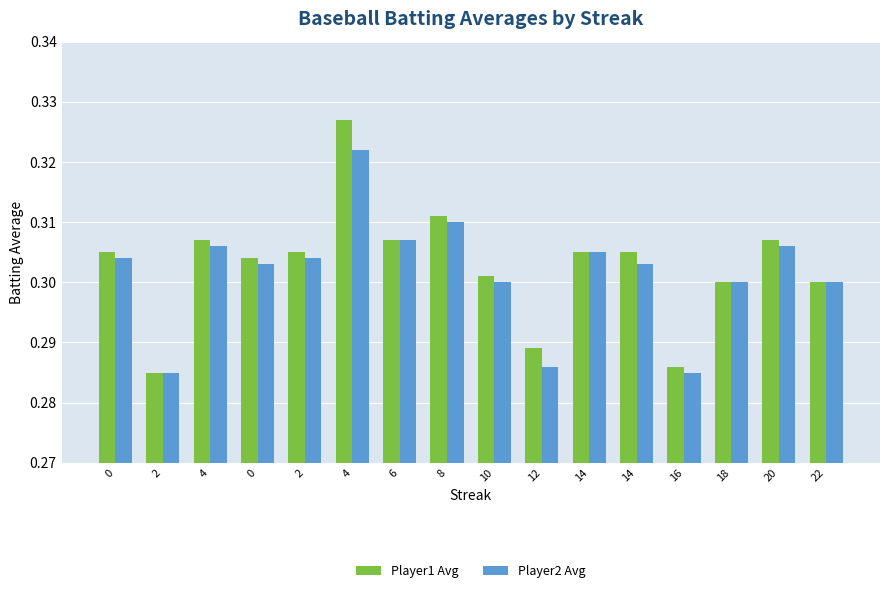

Reading left to right, what are all the values shown in this chart?

Player1 Avg: 0=0.3	2=0.3	4=0.3	0=0.3	2=0.3	4=0.3	6=0.3	8=0.3	10=0.3	12=0.3	14=0.3	14=0.3	16=0.3	18=0.3	20=0.3	22=0.3
Player2 Avg: 0=0.3	2=0.3	4=0.3	0=0.3	2=0.3	4=0.3	6=0.3	8=0.3	10=0.3	12=0.3	14=0.3	14=0.3	16=0.3	18=0.3	20=0.3	22=0.3